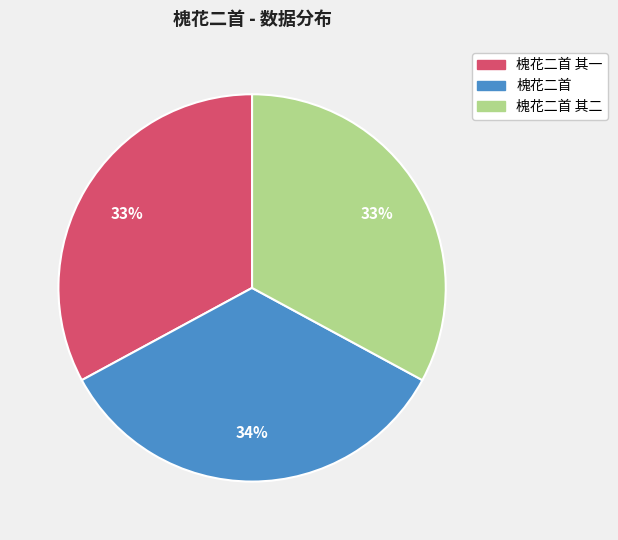

To the nearest percent, what is the difference between the largest and smallest slice percentages?

1%